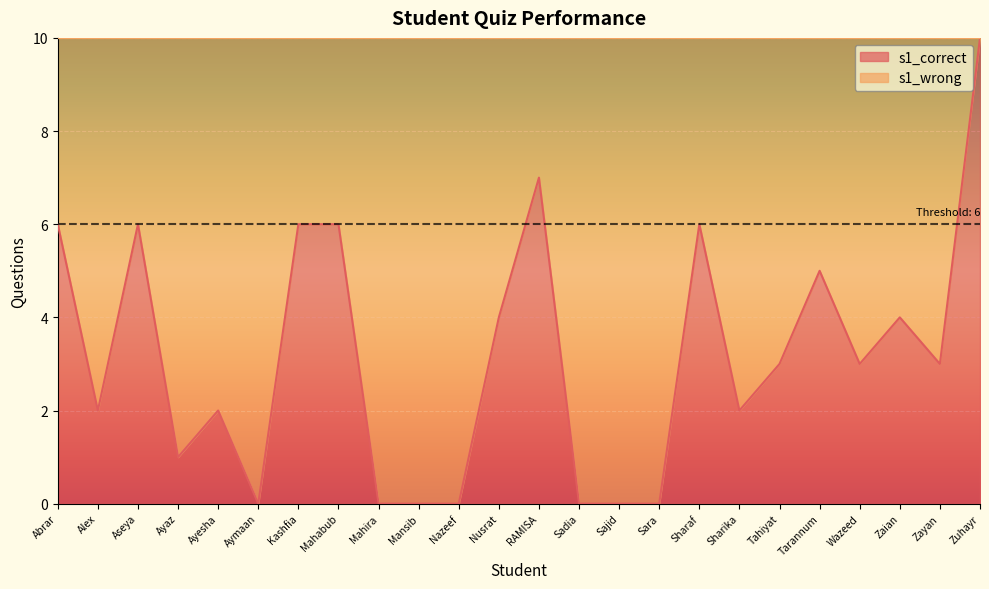

List the labels in order of value, smallest first.

Aymaan, Mahira, Mansib, Nazeef, Sadia, Sajid, Sara, Ayaz, Alex, Ayesha, Sharika, Tahiyat, Wazeed, Zayan, Nusrat, Zaian, Tarannum, Abrar, Aseya, Kashfia, Mahabub, Sharaf, RAMISA, Zuhayr